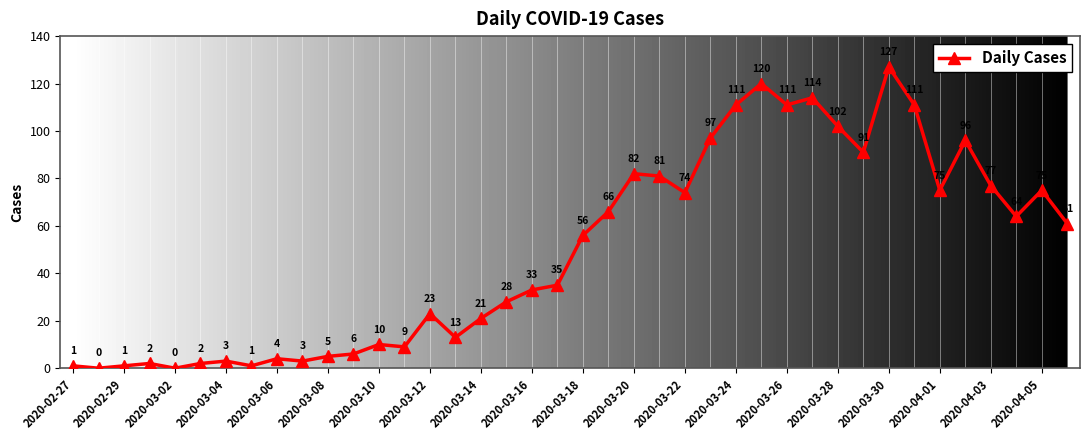

How many points are higher than both their immediate neighbors (excluding endpoints)?

11